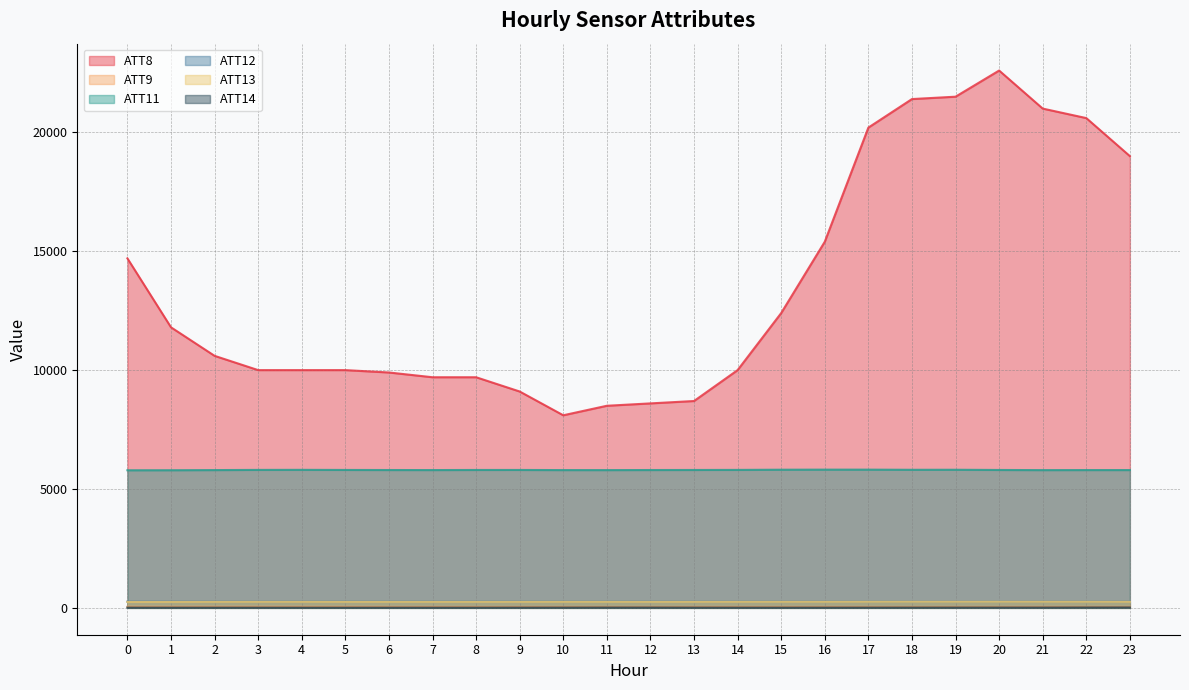

List the labels in order of ATT9 value, smallest first.

9, 8, 18, 13, 19, 12, 14, 15, 20, 10, 11, 16, 17, 7, 21, 22, 6, 23, 5, 4, 1, 3, 2, 0